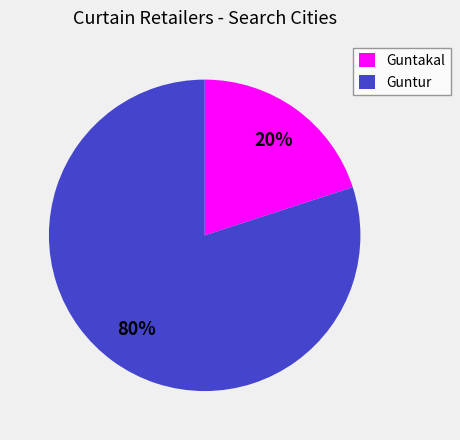

Is the sum of Guntur and Guntakal greater than half?

Yes